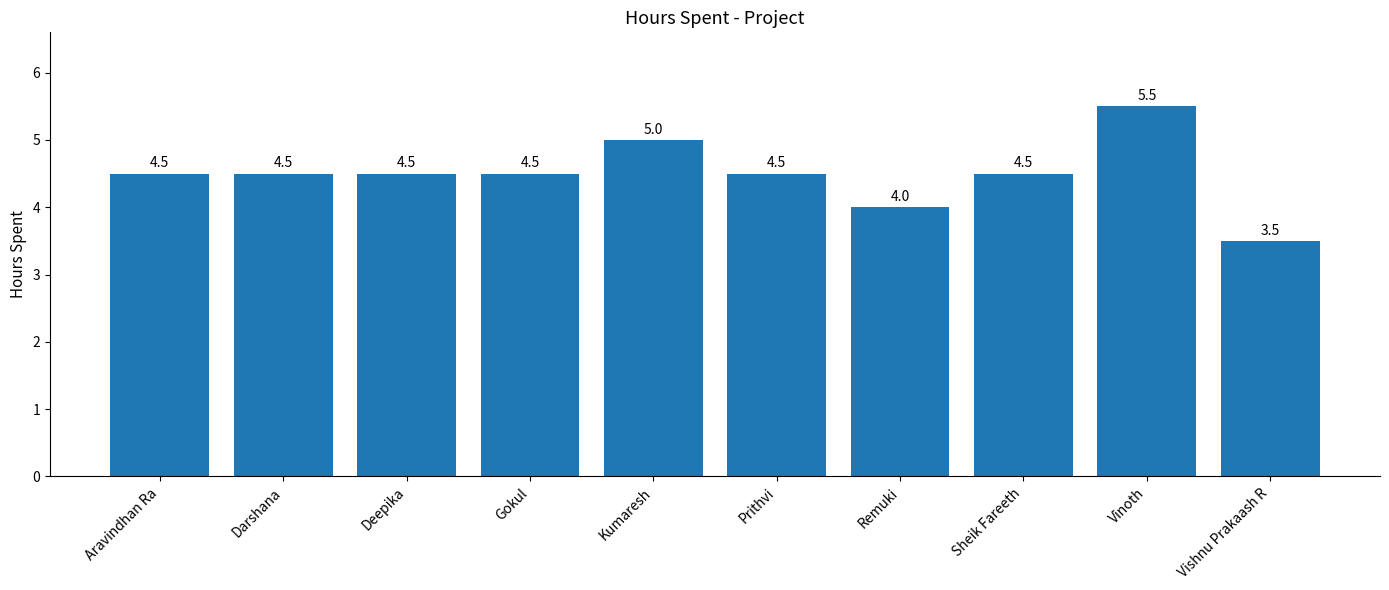

Count the number of data series in this chart.

1